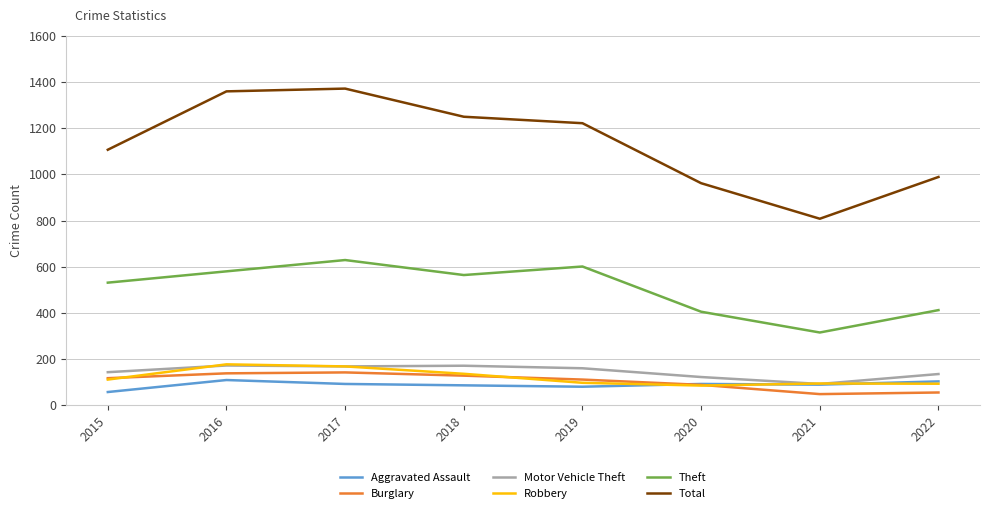

At how many categories does at least one series exceed 67?

8